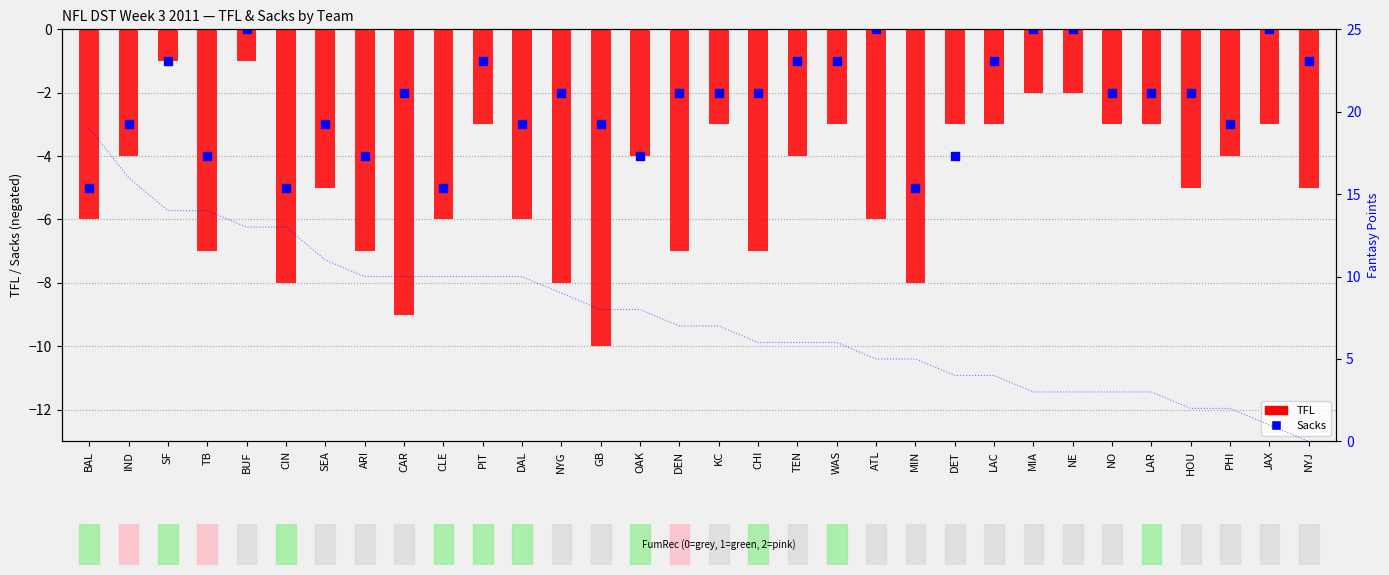

Which series reaches the maximum Y coordinate?

Sacks (negated)